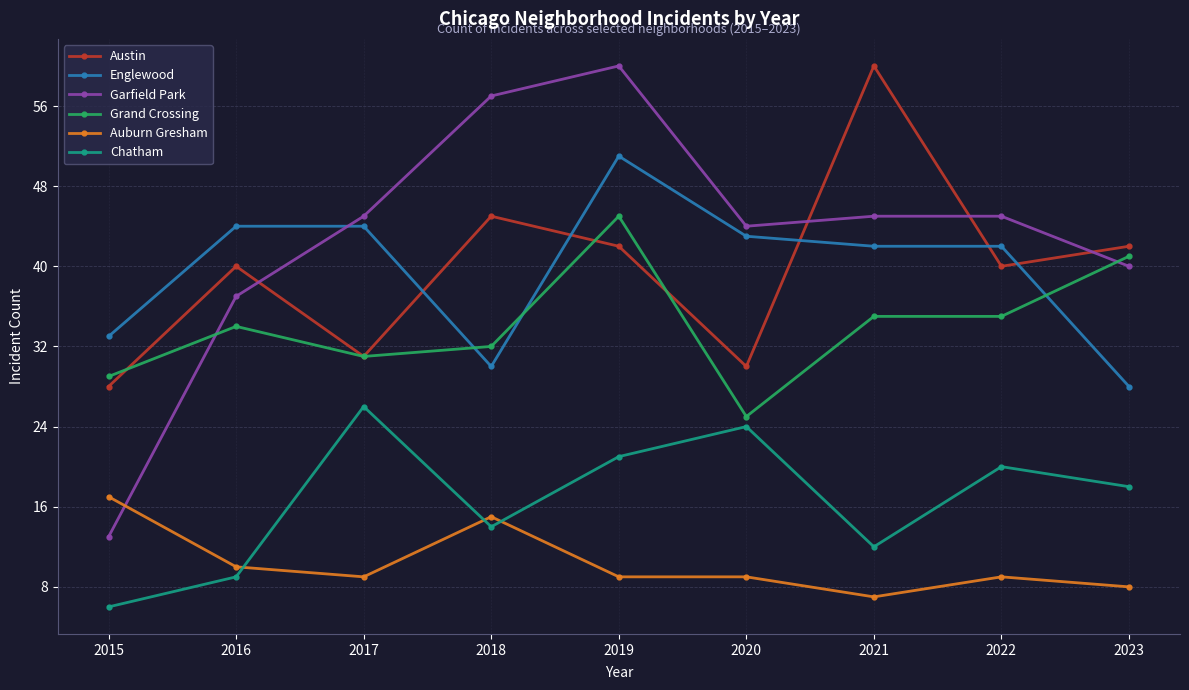

Reading right to left, transcribe all the data shown in this chart.

Austin: 2023=42	2022=40	2021=60	2020=30	2019=42	2018=45	2017=31	2016=40	2015=28
Englewood: 2023=28	2022=42	2021=42	2020=43	2019=51	2018=30	2017=44	2016=44	2015=33
Garfield Park: 2023=40	2022=45	2021=45	2020=44	2019=60	2018=57	2017=45	2016=37	2015=13
Grand Crossing: 2023=41	2022=35	2021=35	2020=25	2019=45	2018=32	2017=31	2016=34	2015=29
Auburn Gresham: 2023=8	2022=9	2021=7	2020=9	2019=9	2018=15	2017=9	2016=10	2015=17
Chatham: 2023=18	2022=20	2021=12	2020=24	2019=21	2018=14	2017=26	2016=9	2015=6